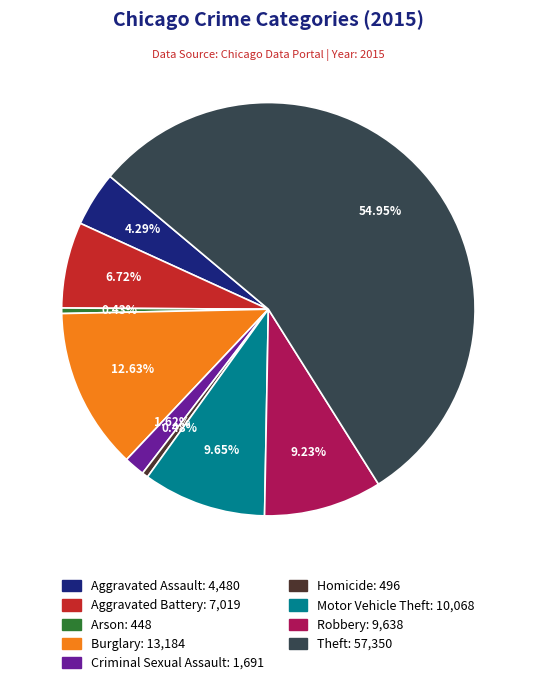

Do Aggravated Battery and Arson together represent more than half of the pie?

No